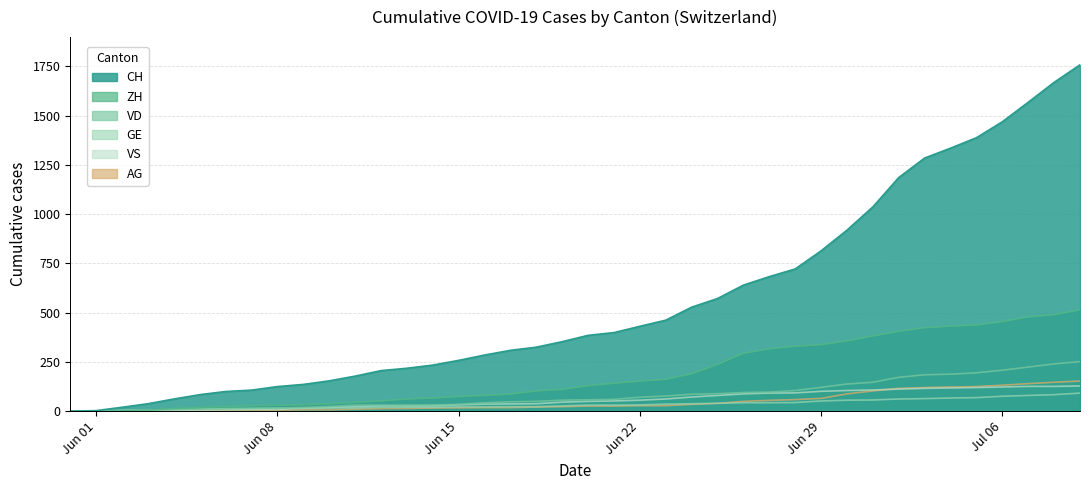

At how many categories does at least one series exceed 936?

9